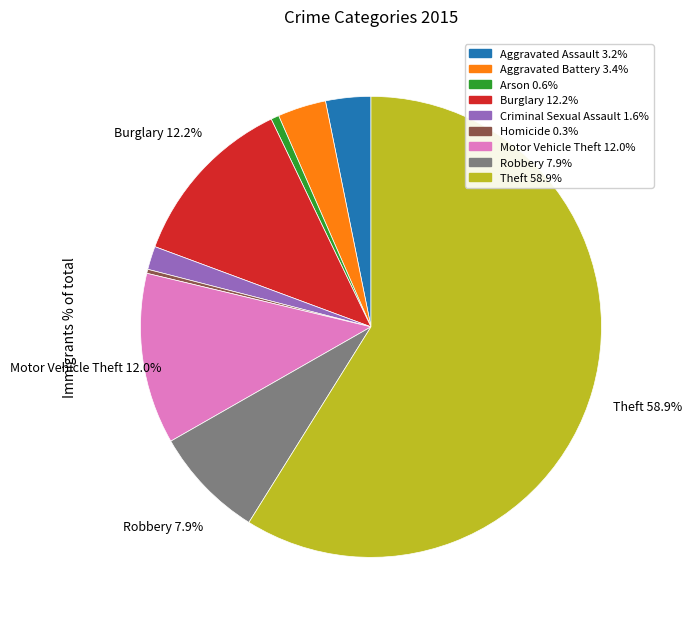

The Motor Vehicle Theft slice represents 7% of the pie. True or false?

False